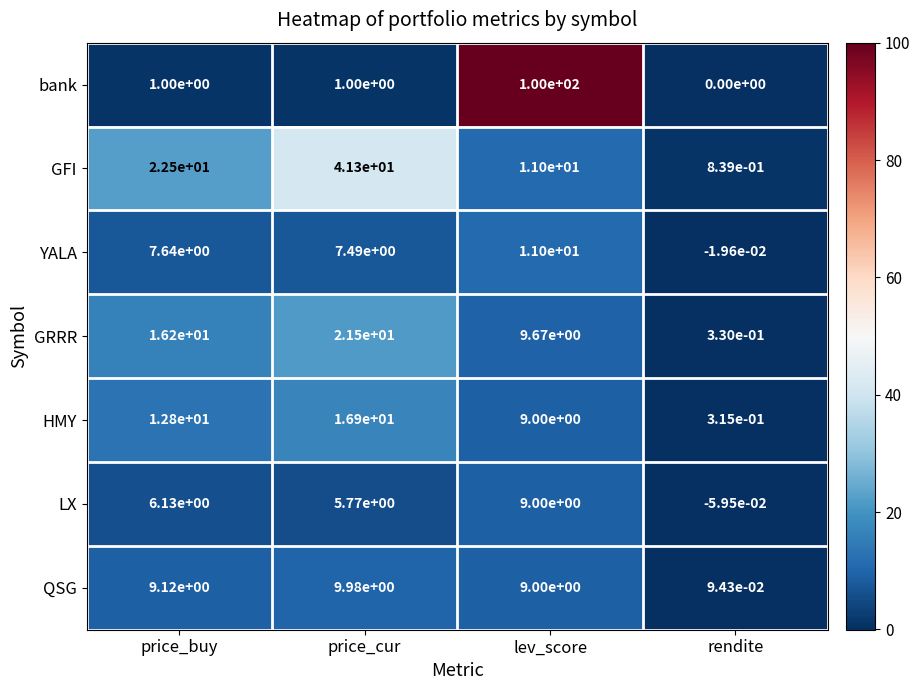

Which series has the widest spread of values?

bank